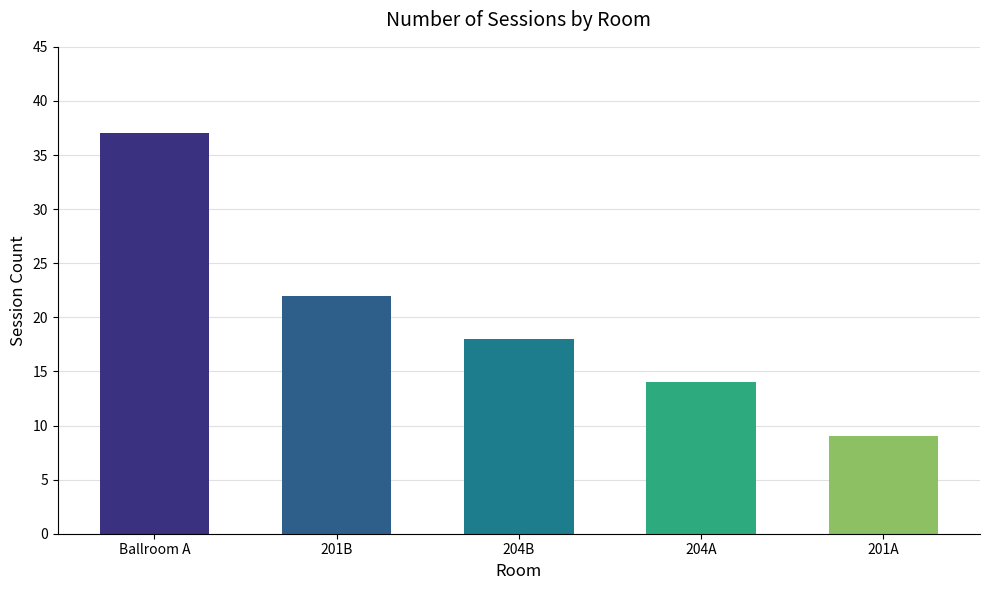

Rank the categories by value from highest to lowest.

Ballroom A, 201B, 204B, 204A, 201A